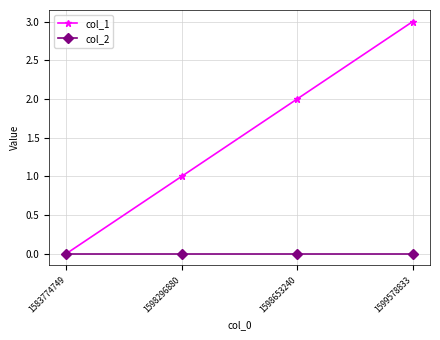

Which category has the highest value across all series?

1599578833